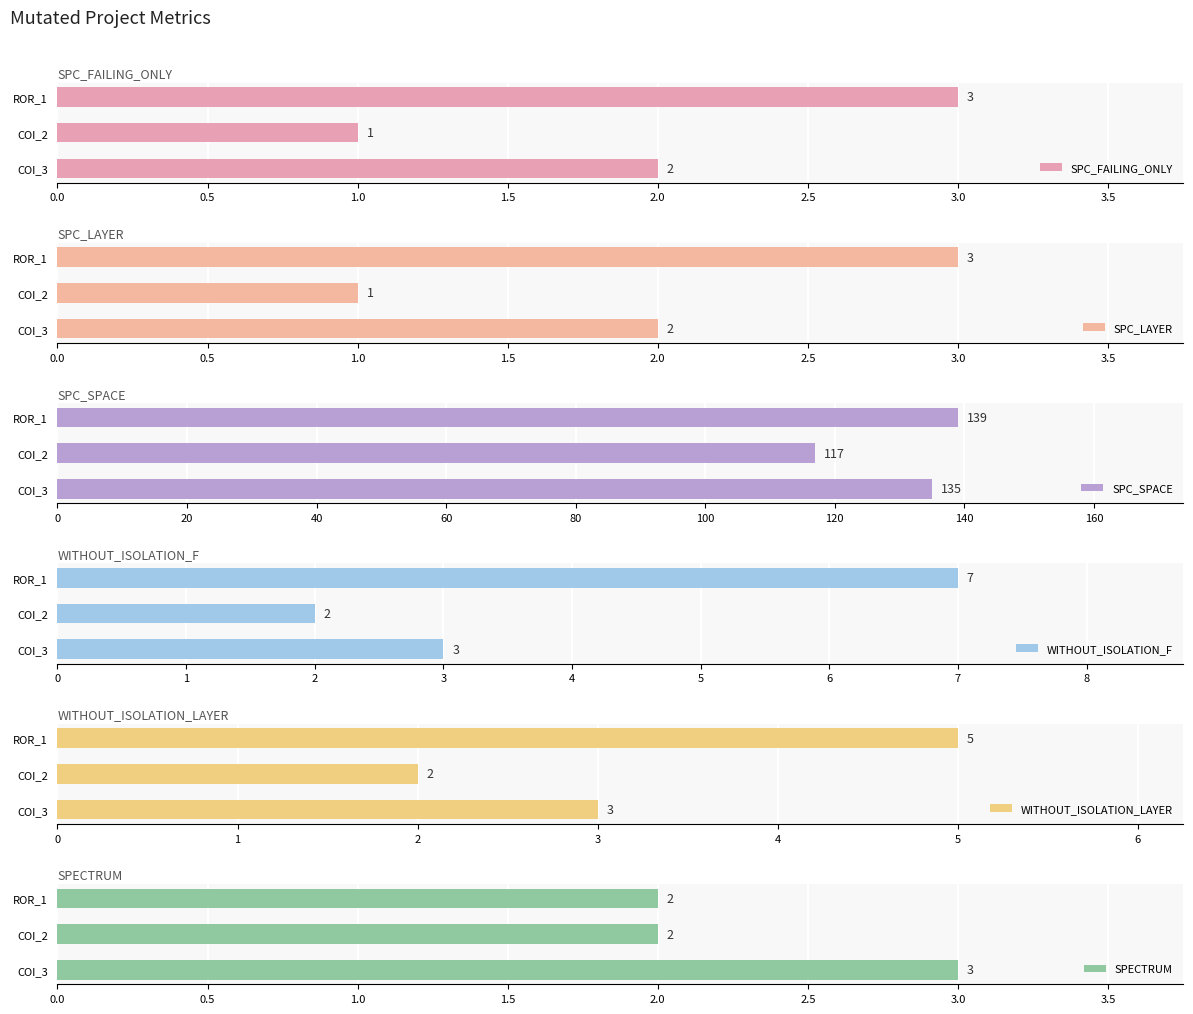

What is the sum of all SPC_SPACE values?

391